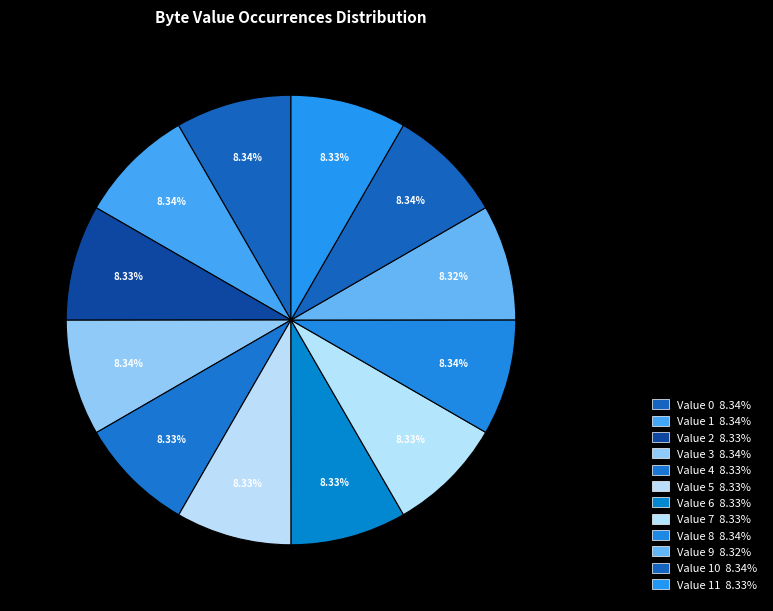

Count the number of slices in the pie.

12